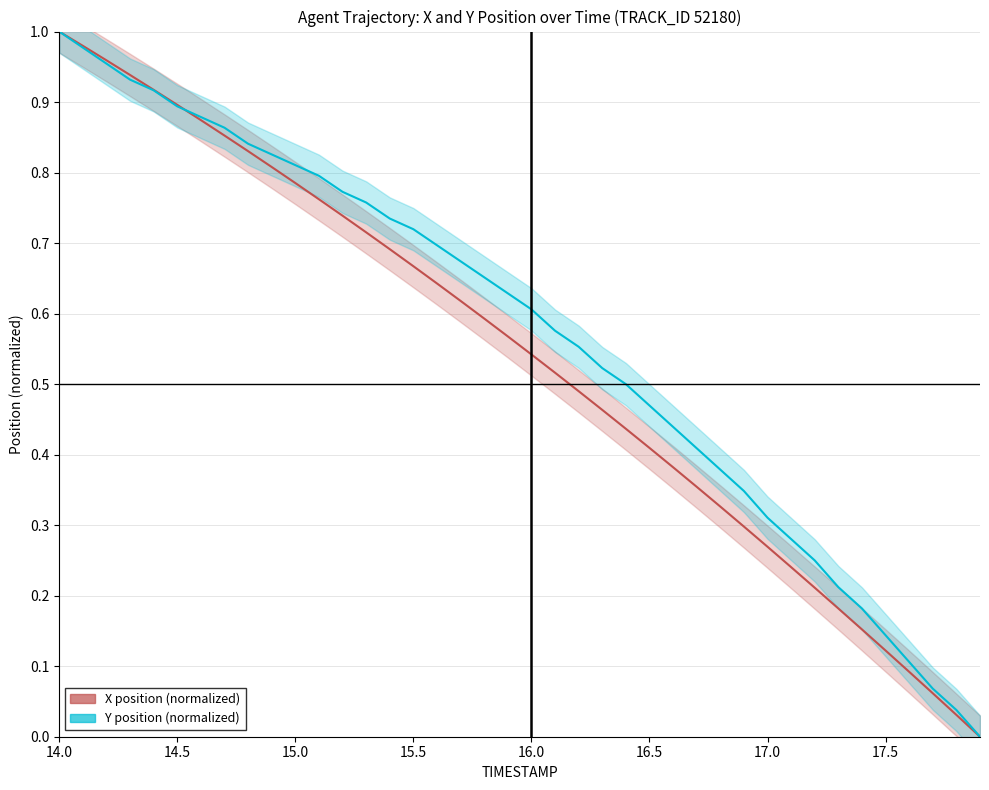

Reading right to left, extract all data points from this chart.

X (normalized): 0.0	0.0	0.1	0.1	0.1	0.2	0.2	0.2	0.2	0.3	0.3	0.3	0.4	0.4	0.4	0.4	0.5	0.5	0.5	0.5	0.6	0.6	0.6	0.6	0.7	0.7	0.7	0.7	0.8	0.8	0.8	0.8	0.9	0.9	0.9	0.9	0.9	1.0	1.0	1.0
Y (normalized): 0.0	0.0	0.1	0.1	0.1	0.2	0.2	0.3	0.3	0.3	0.3	0.4	0.4	0.4	0.5	0.5	0.5	0.6	0.6	0.6	0.6	0.7	0.7	0.7	0.7	0.7	0.8	0.8	0.8	0.8	0.8	0.8	0.9	0.9	0.9	0.9	0.9	1.0	1.0	1.0